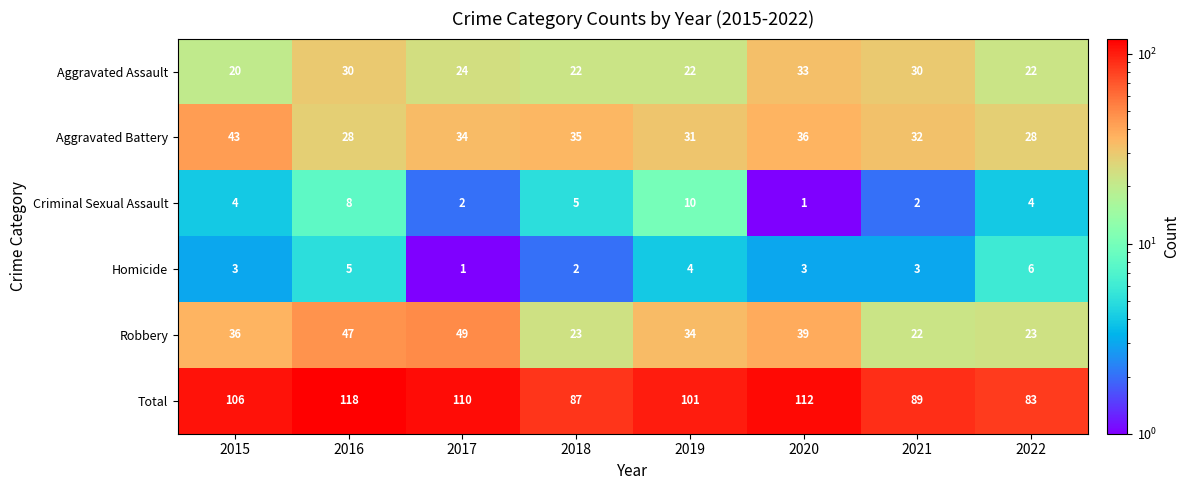

What is the smallest value displayed?

1